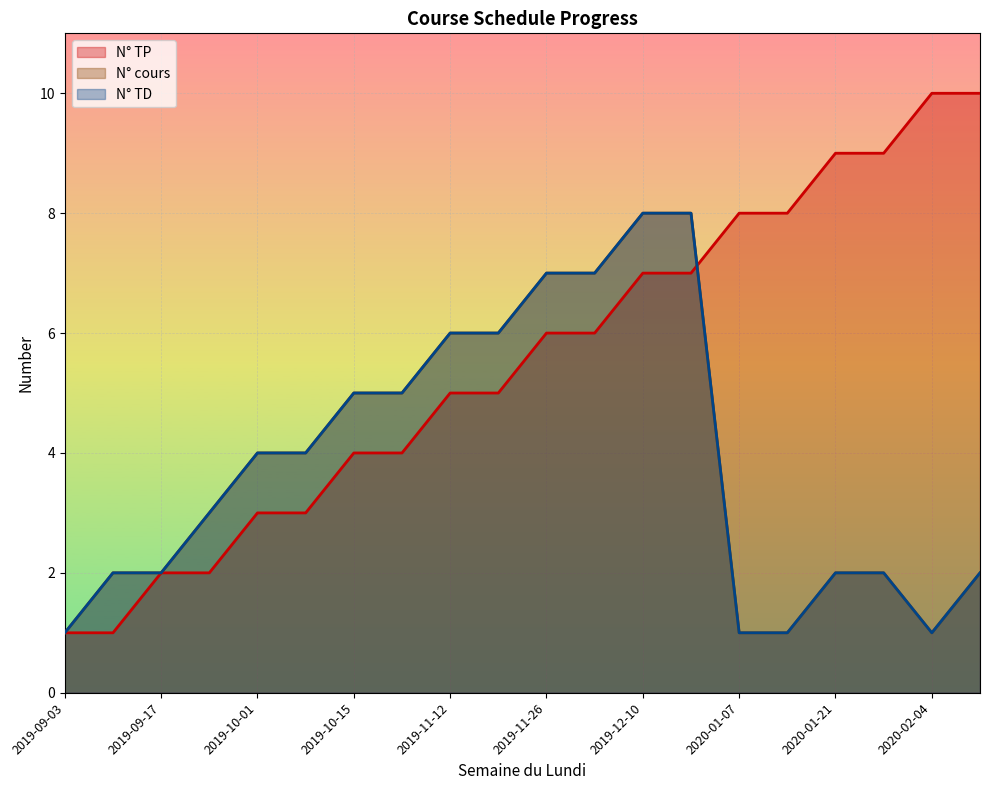

What position from the left is 2019-09-10?

2